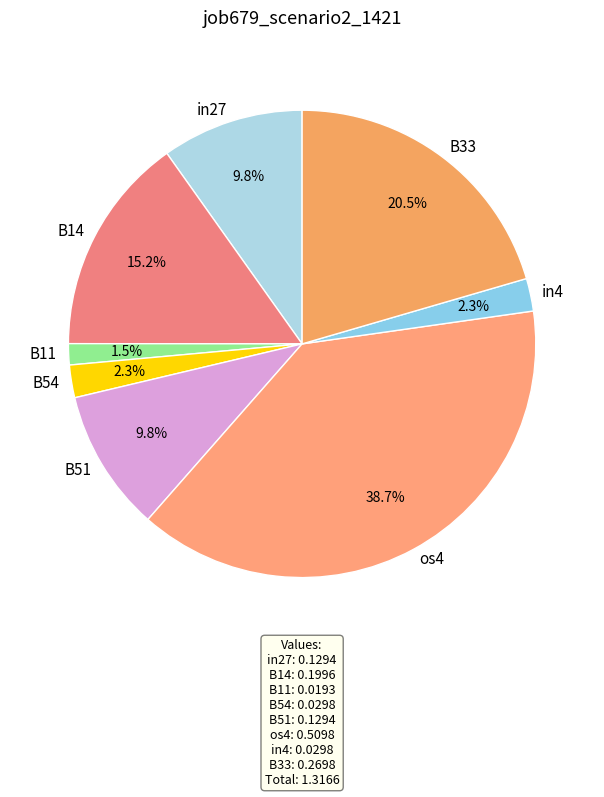

Is the sum of in27 and B54 greater than half?

No